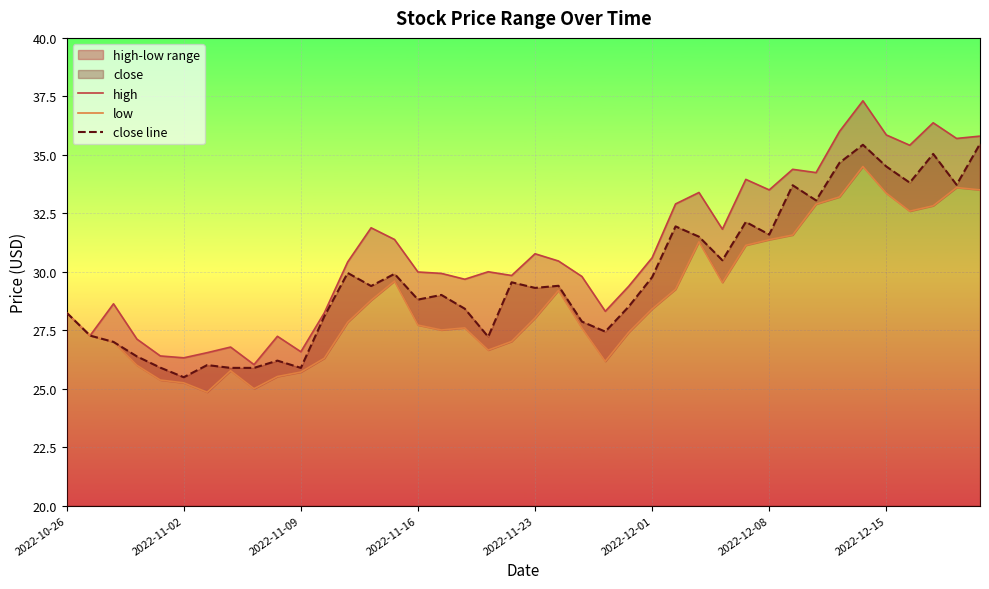

At which label does close line reach its minimum?

2022-11-02